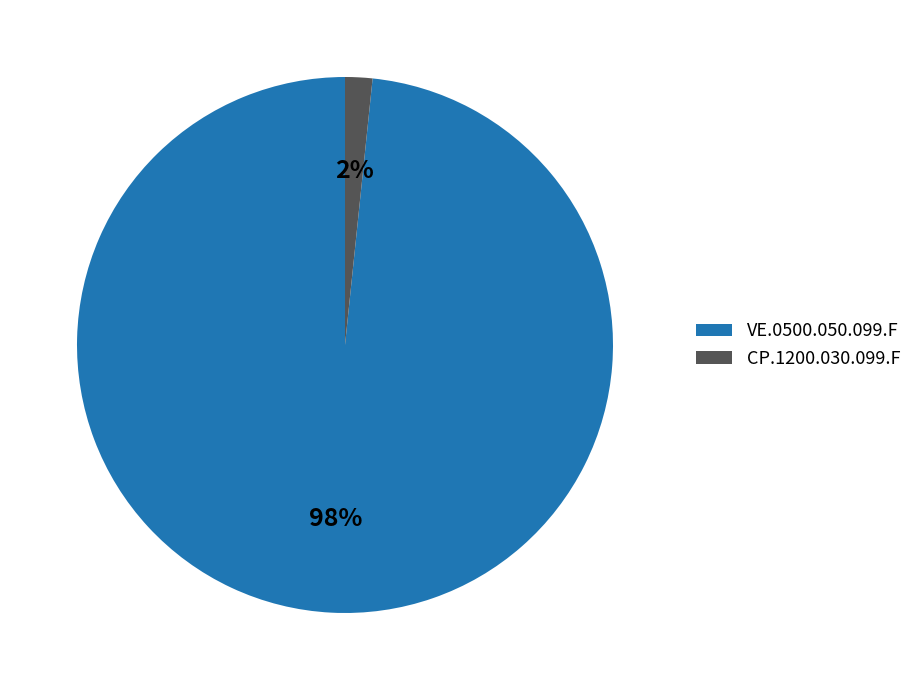

Between CP.1200.030.099.F and VE.0500.050.099.F, which is larger?

VE.0500.050.099.F